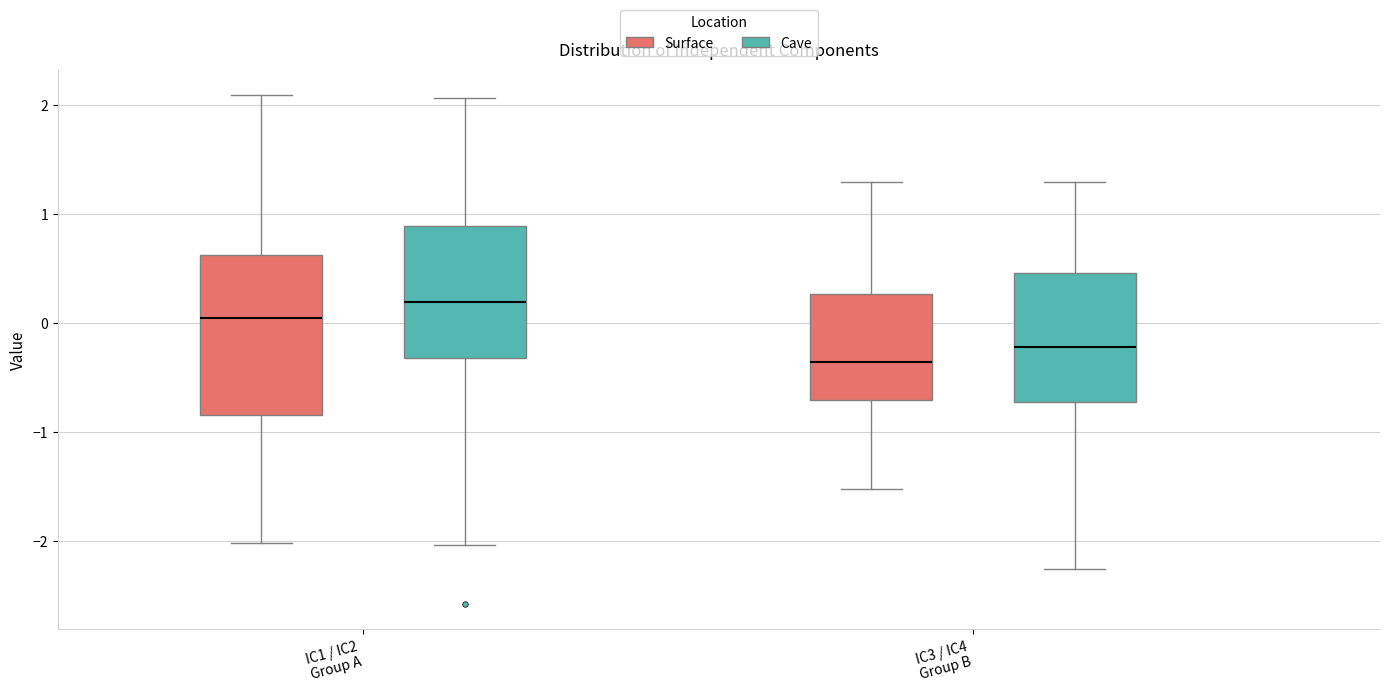

Which box's median line is the lowest?

IC3 / IC4 Group B (Surface)